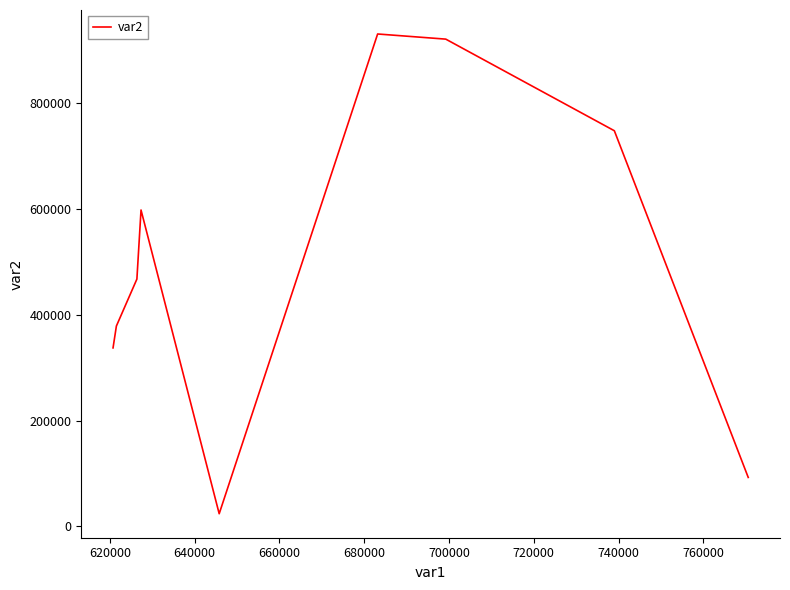

What is the difference between the maximum and minimum values?

905905